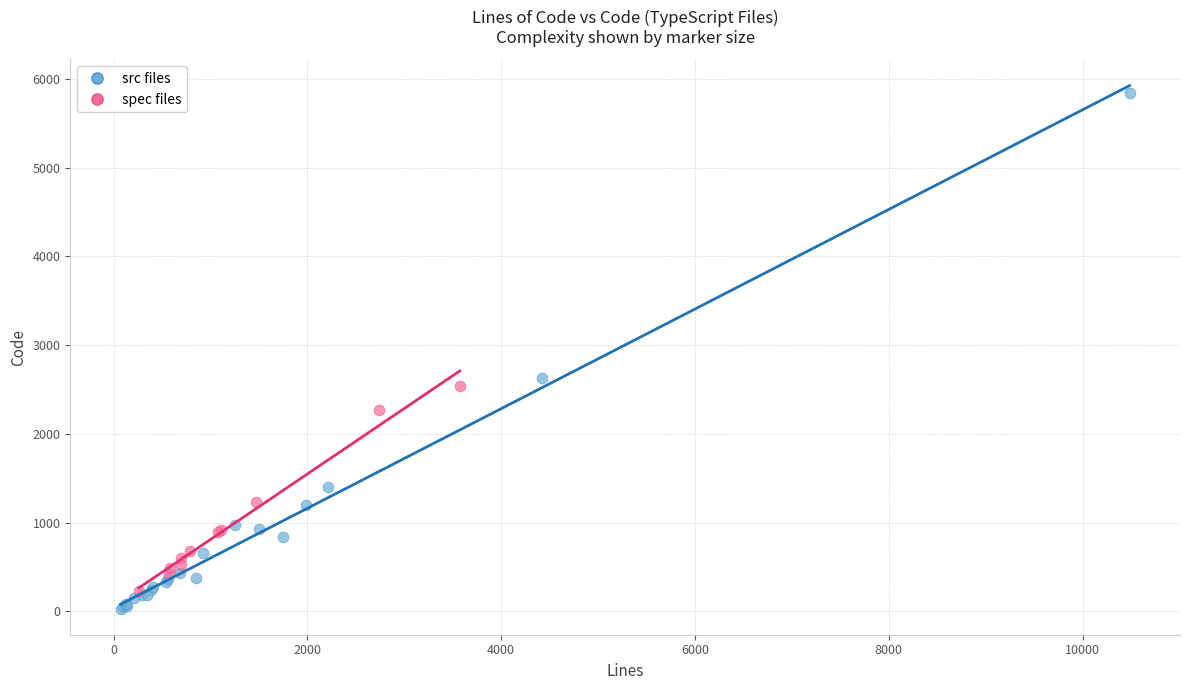

Which series has the largest Y range (max minus min)?

src files